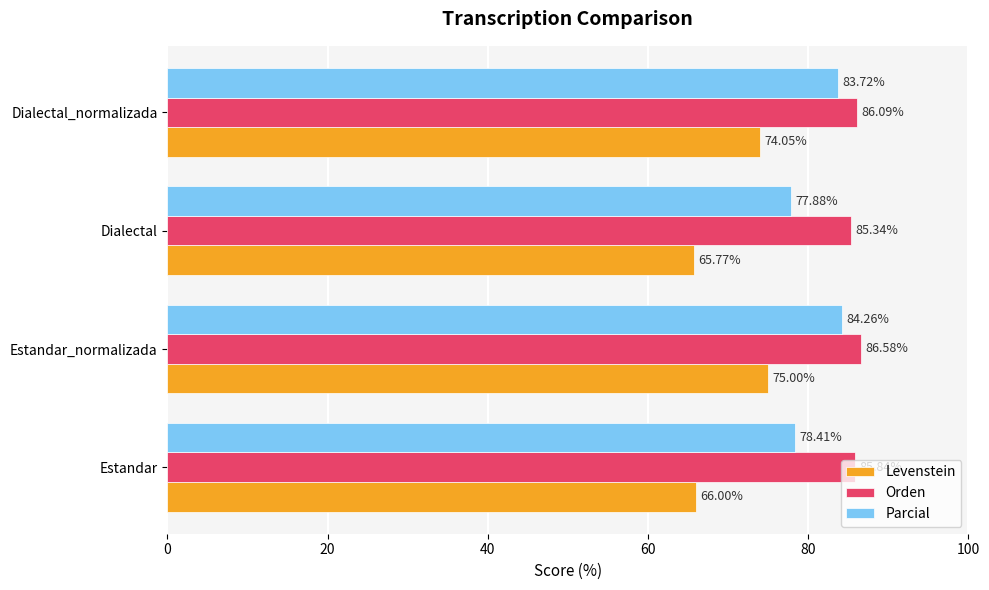

What is the average value of the Orden series?

86.0